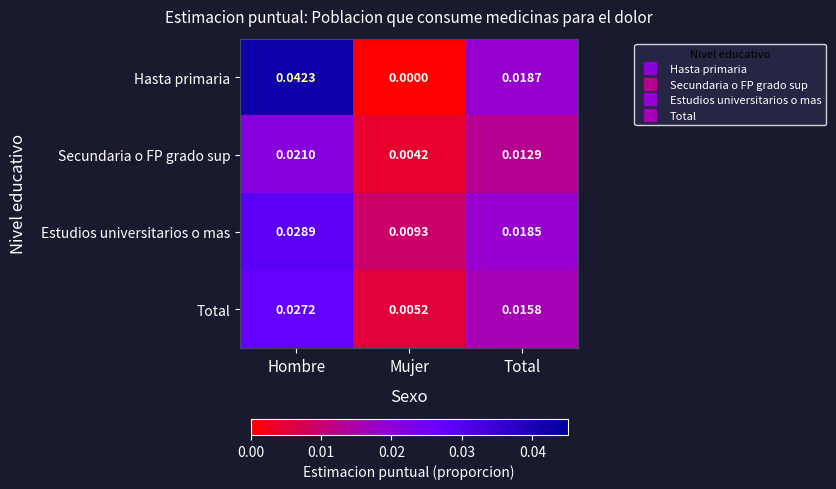

List the series in order of their overall mean, lowest first.

Secundaria o FP grado sup, Total, Estudios universitarios o mas, Hasta primaria